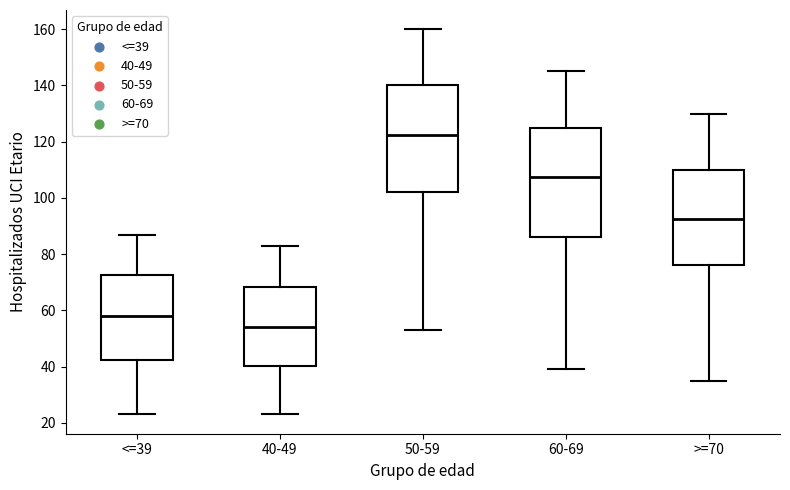

Reading left to right, transcribe this box plot: for each box, give where its median line is, the range the box spans, and where its two whiskers end, as read against the y-axis. The values are not printed on the chart, so give them approximately, as read against the axis.

<=39: median 58, box 42 to 72, whiskers 24 to 88
40-49: median 54, box 40 to 68, whiskers 24 to 84
50-59: median 122, box 102 to 140, whiskers 54 to 160
60-69: median 108, box 86 to 126, whiskers 40 to 146
>=70: median 92, box 76 to 110, whiskers 36 to 130